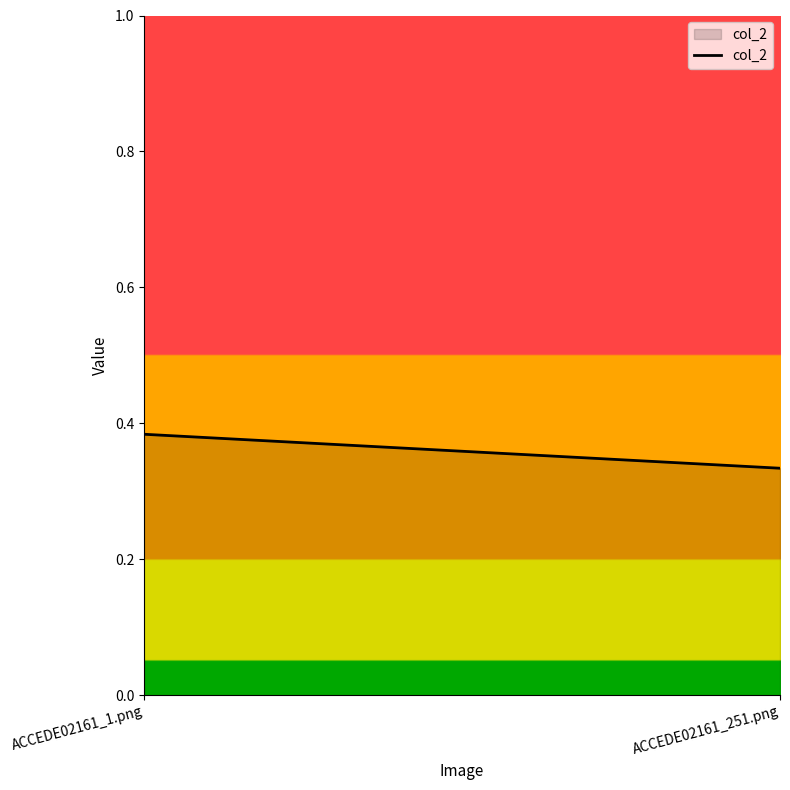

Reading left to right, list all the values displayed in this chart.

ACCEDE02161_1.png=0.4	ACCEDE02161_251.png=0.3